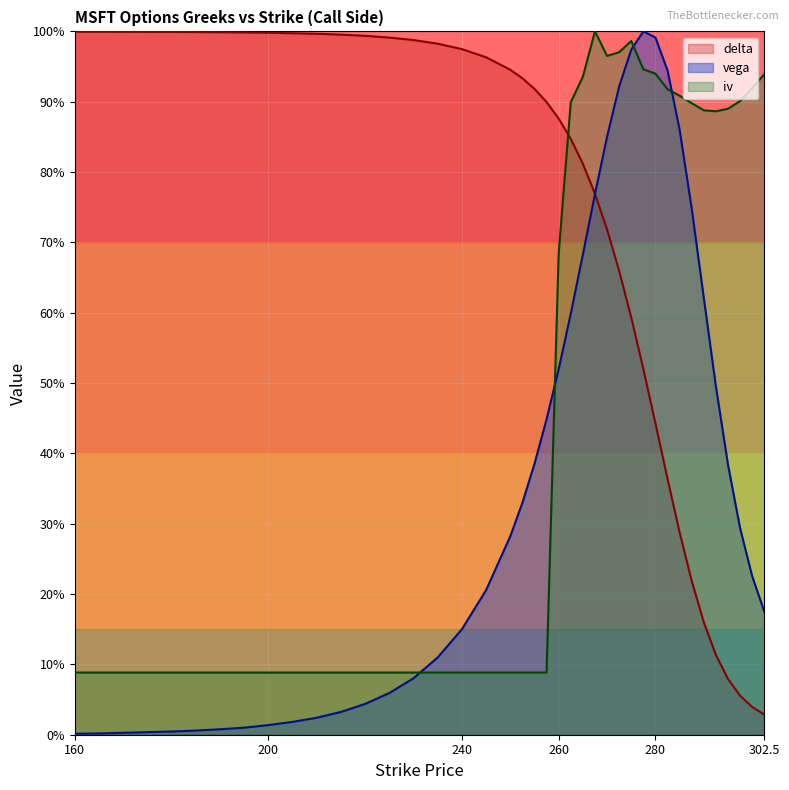

Reading left to right, transcribe all the data shown in this chart.

delta: 1.0	1.0	1.0	1.0	1.0	1.0	1.0	1.0	1.0	1.0	1.0	1.0	1.0	1.0	1.0	1.0	1.0	1.0	0.9	0.9	0.9	0.9	0.9	0.8	0.8	0.8	0.7	0.7	0.6	0.5	0.4	0.4	0.3	0.2	0.2	0.1	0.1	0.1	0.0	0.0
vega: 0.0	0.0	0.0	0.0	0.0	0.0	0.0	0.0	0.0	0.0	0.0	0.0	0.0	0.1	0.1	0.1	0.1	0.2	0.3	0.3	0.4	0.4	0.5	0.6	0.7	0.8	0.9	0.9	1.0	1.0	1.0	0.9	0.9	0.7	0.6	0.5	0.4	0.3	0.2	0.2
iv: 0.1	0.1	0.1	0.1	0.1	0.1	0.1	0.1	0.1	0.1	0.1	0.1	0.1	0.1	0.1	0.1	0.1	0.1	0.1	0.1	0.1	0.1	0.7	0.9	0.9	1.0	1.0	1.0	1.0	0.9	0.9	0.9	0.9	0.9	0.9	0.9	0.9	0.9	0.9	0.9